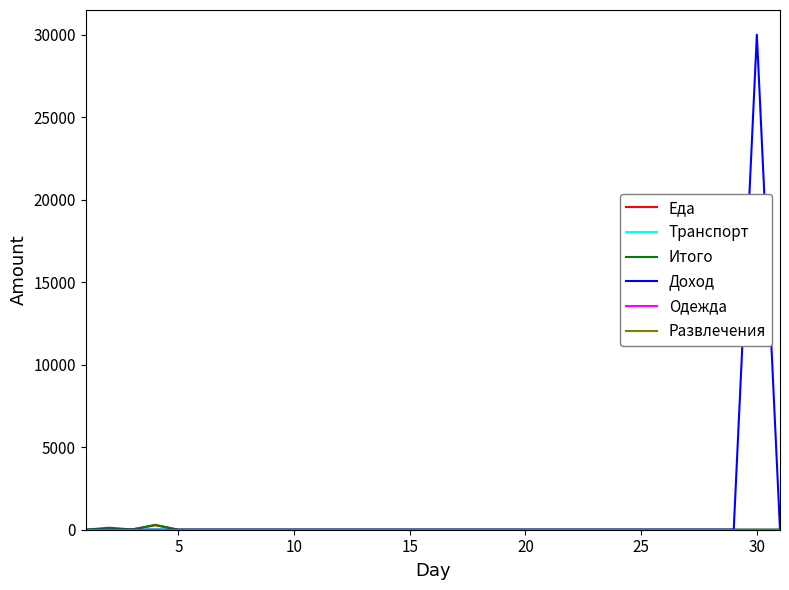

Is this an area chart (filled region under the line)?

No